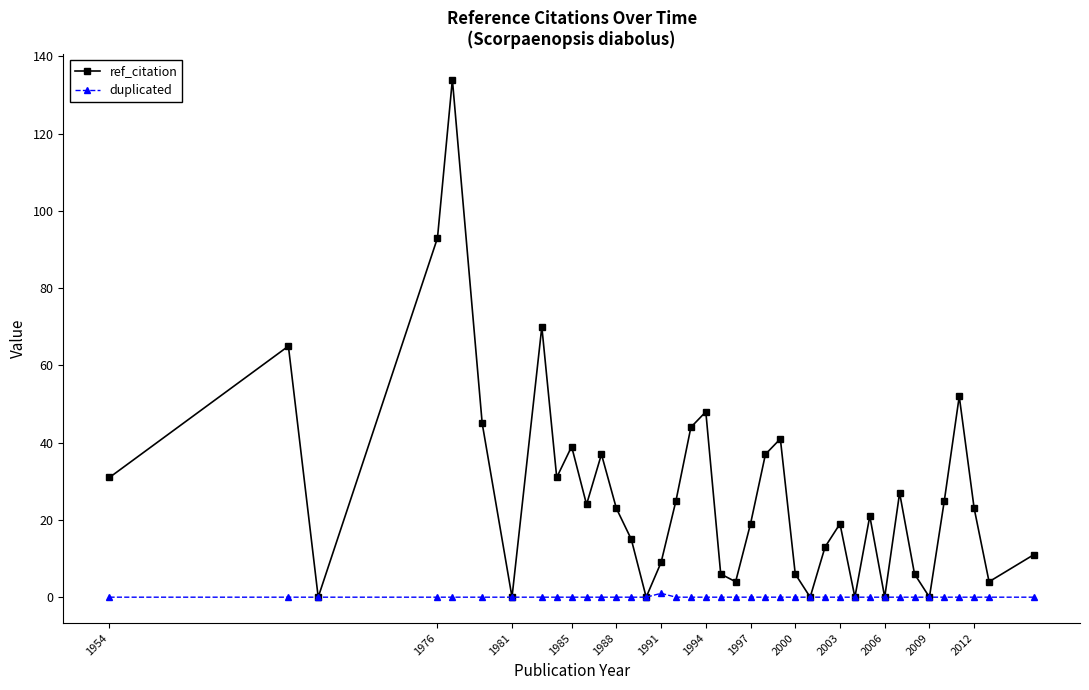

Which series has the widest spread of values?

ref_citation